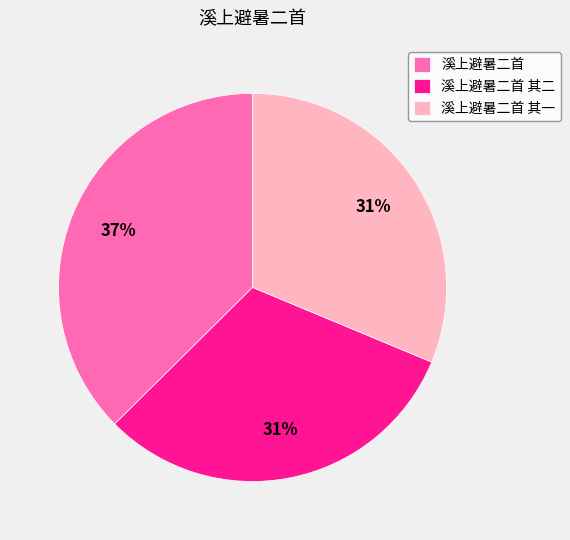

Is there a majority slice in this chart?

No